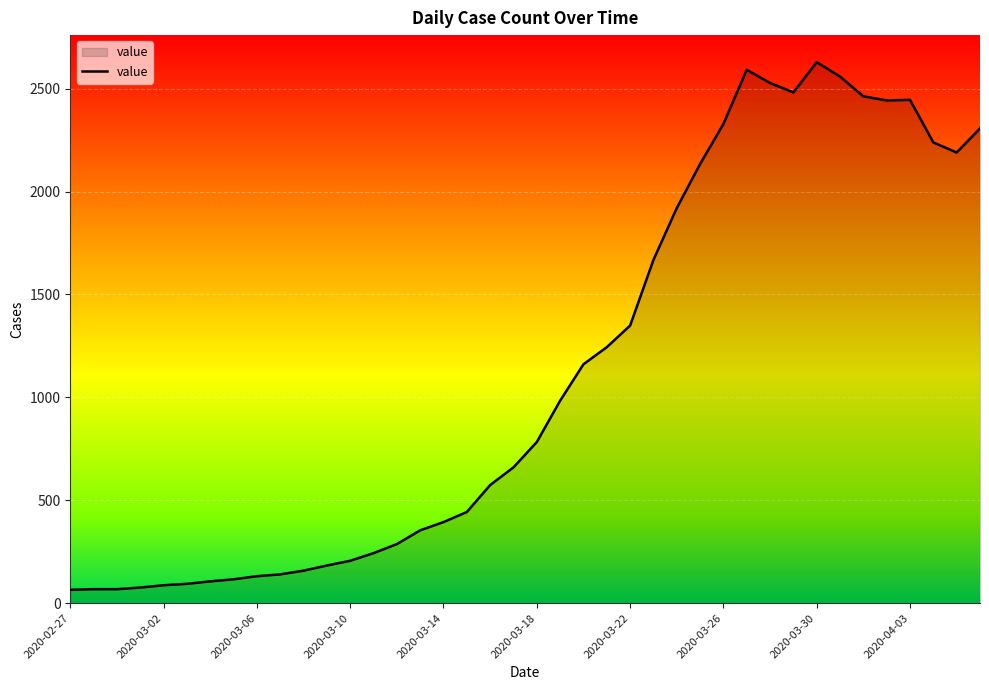

How many categories are shown in the chart?

40